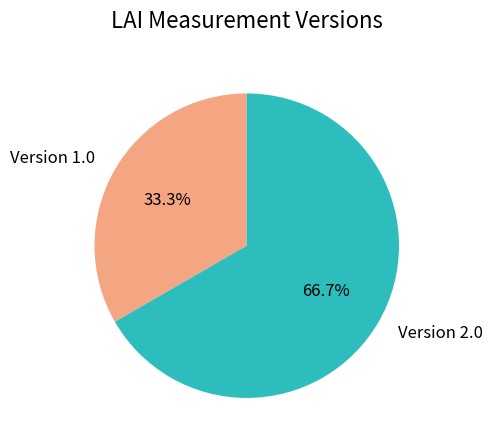

Rank the categories by value from highest to lowest.

Version 2.0, Version 1.0